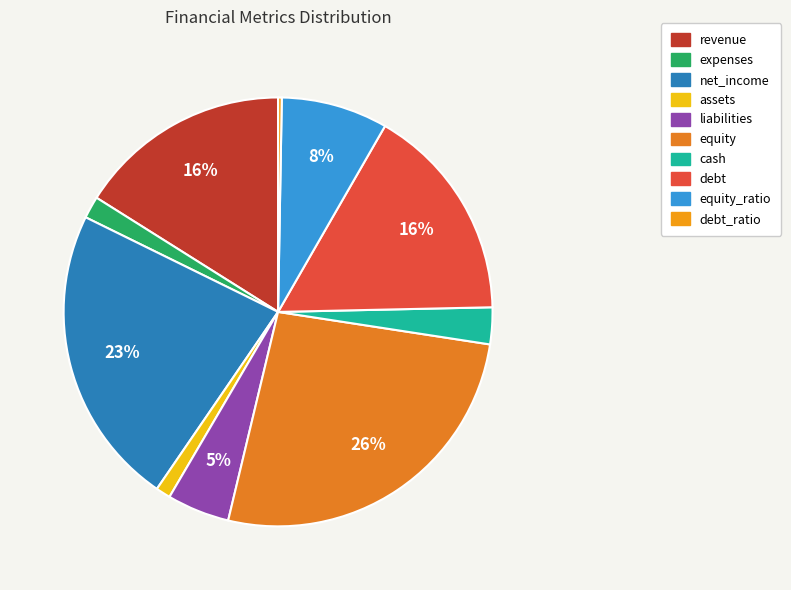

How many segments does this pie chart have?

10